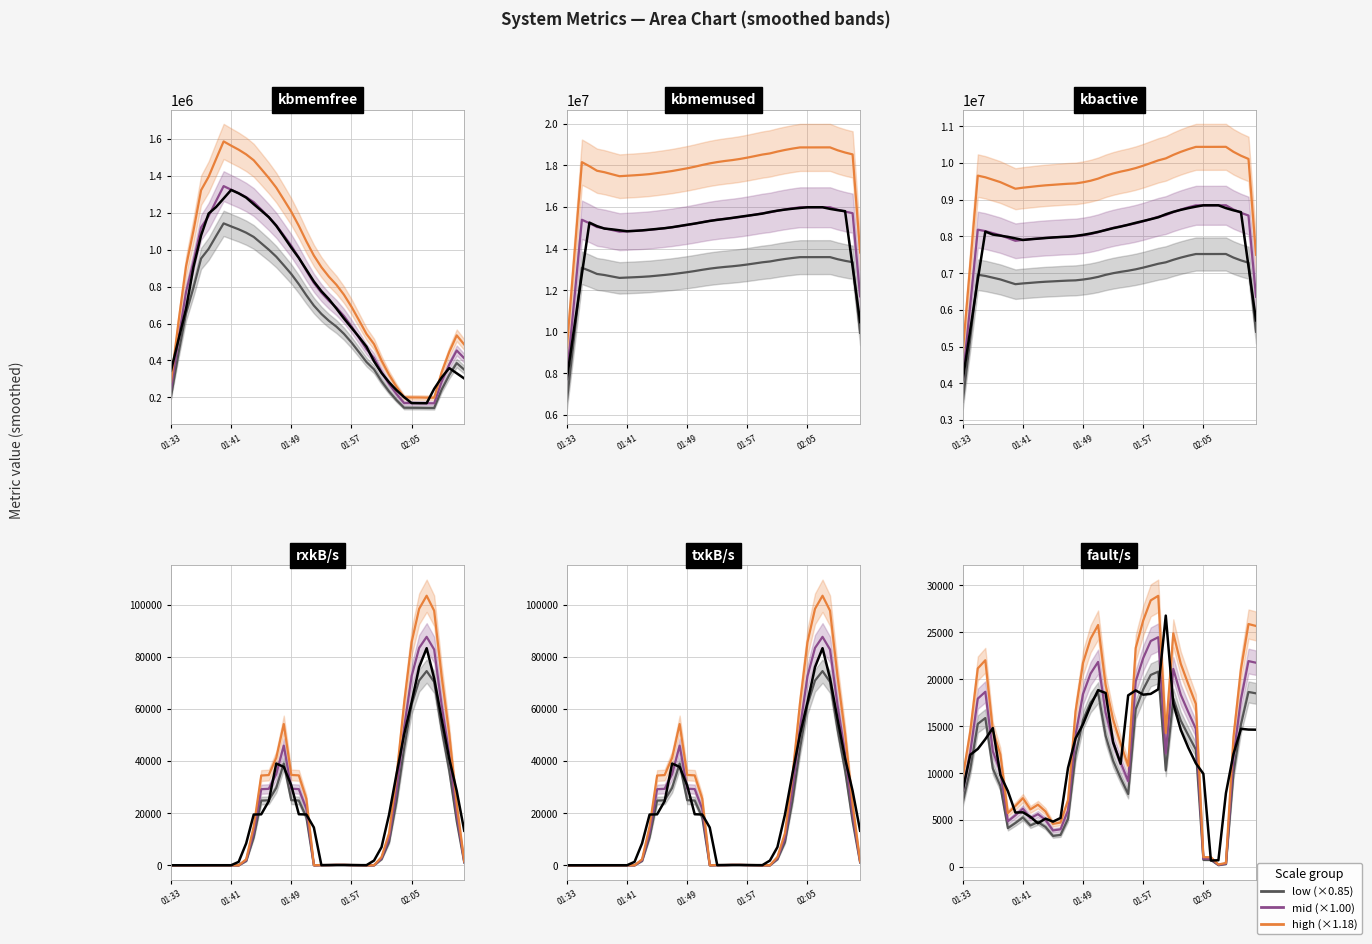

The mid series shows 18019.3 at 02:05. True or false?

False